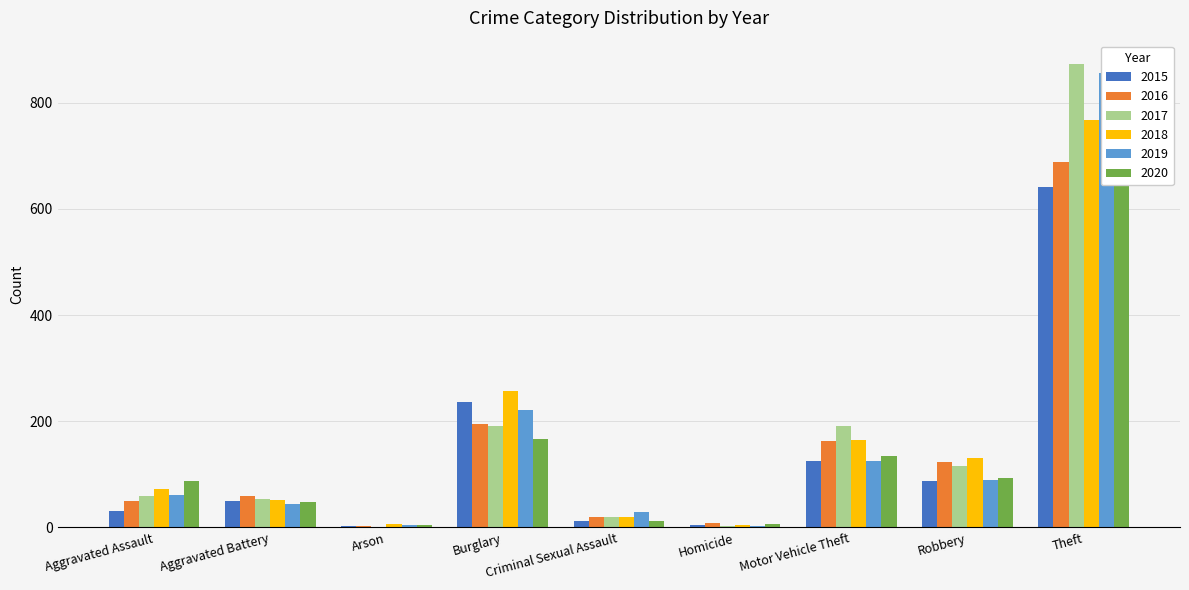

What is the approximate value of 2019 at Criminal Sexual Assault?

29